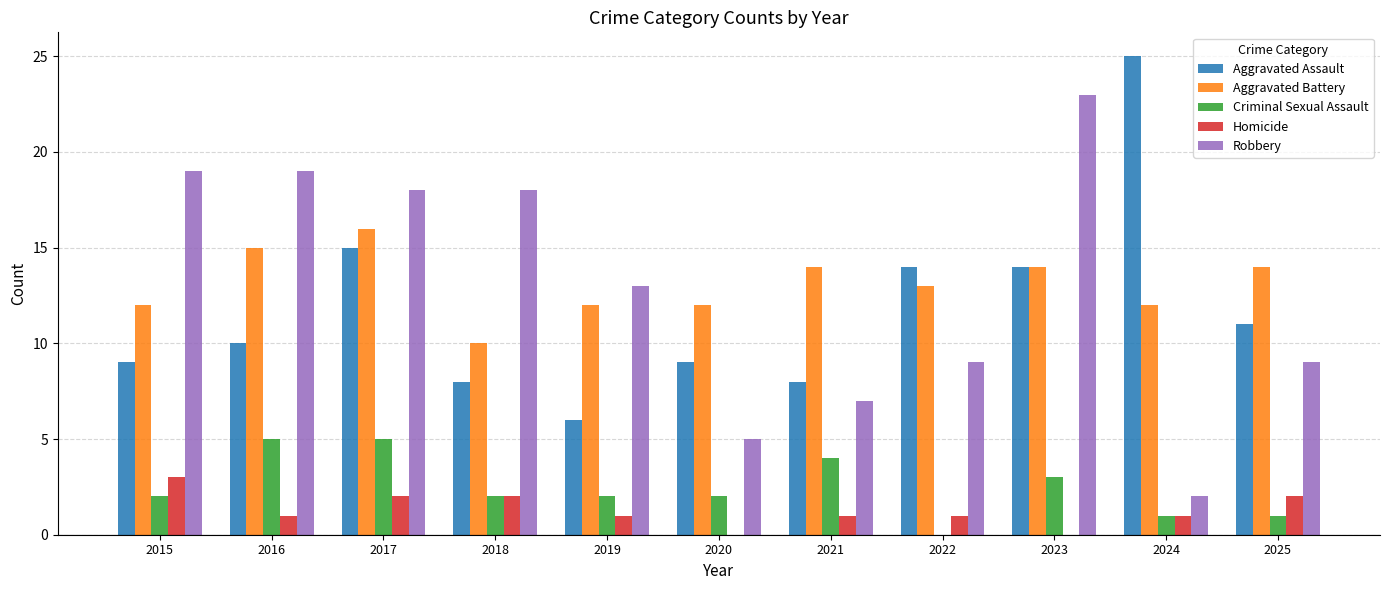

Reading right to left, what are all the values shown in this chart?

Aggravated Assault: 11	25	14	14	8	9	6	8	15	10	9
Aggravated Battery: 14	12	14	13	14	12	12	10	16	15	12
Criminal Sexual Assault: 1	1	3	0	4	2	2	2	5	5	2
Homicide: 2	1	0	1	1	0	1	2	2	1	3
Robbery: 9	2	23	9	7	5	13	18	18	19	19